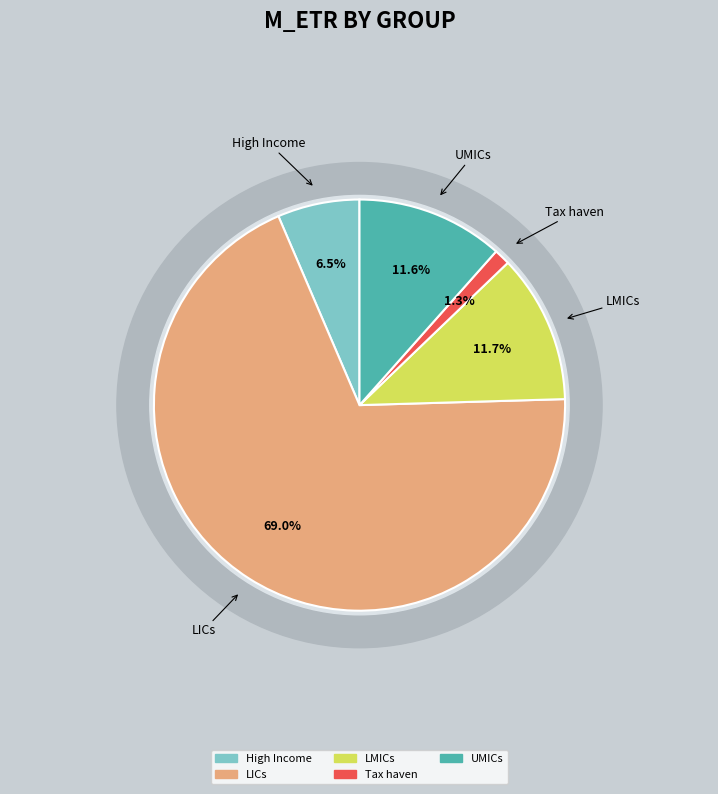

What percentage is the High Income slice, to the nearest percent?

6%